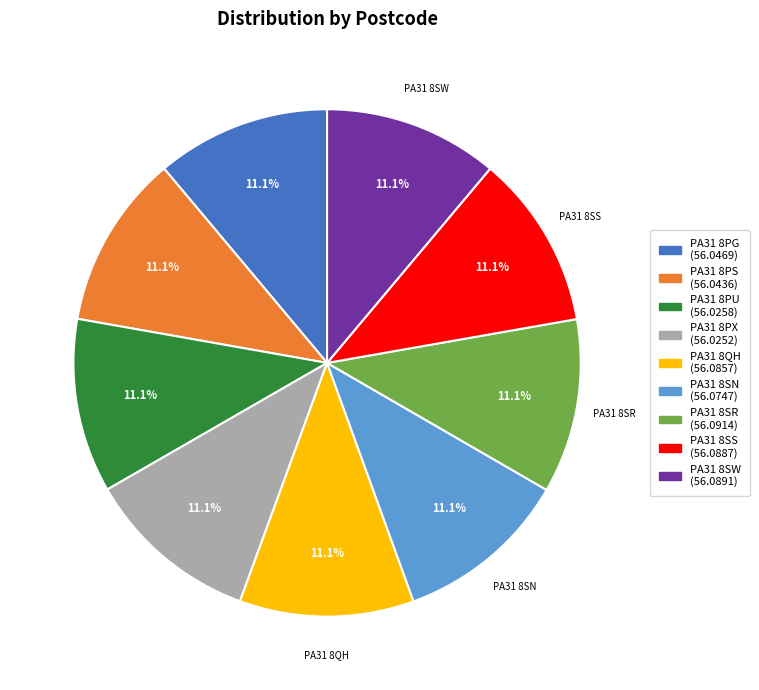

Count the number of slices in the pie.

9